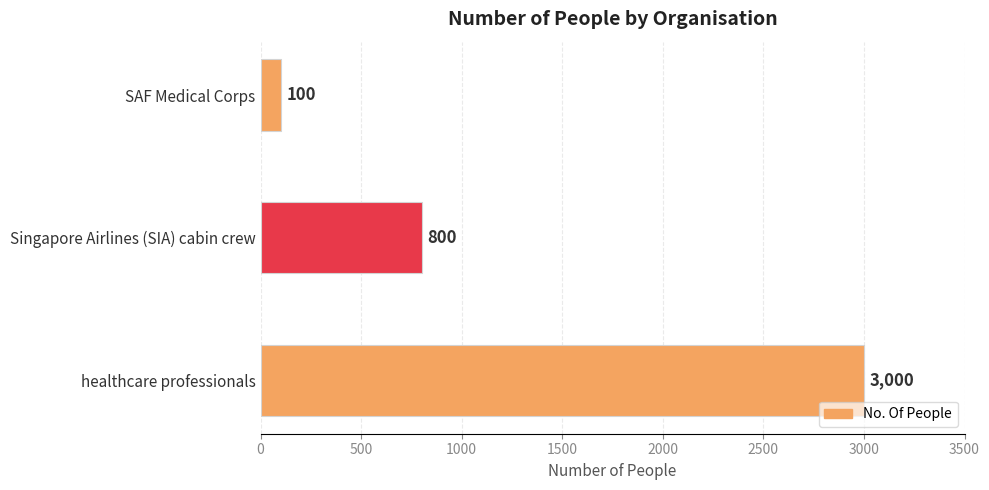

Reading bottom to top, extract all data points from this chart.

3000	800	100